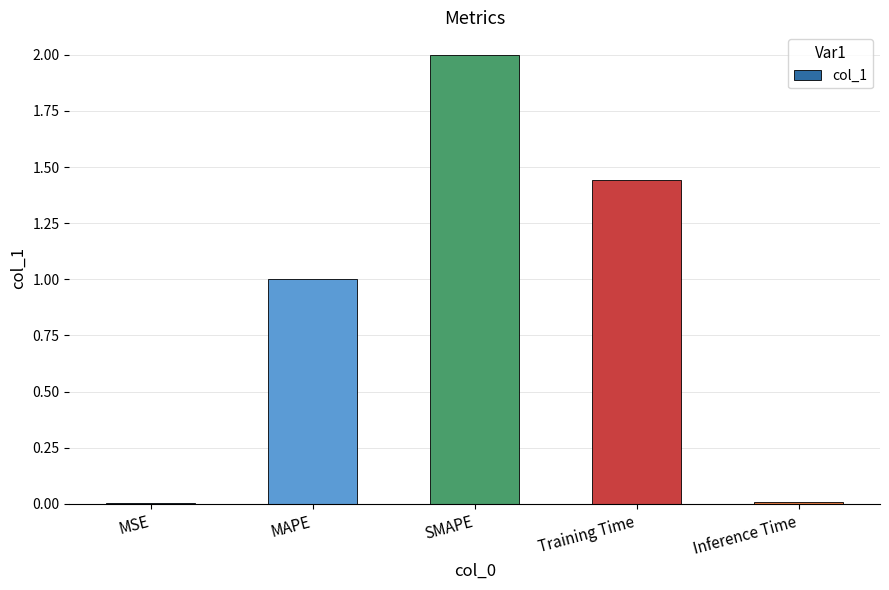

What is the greatest value displayed?

2.0